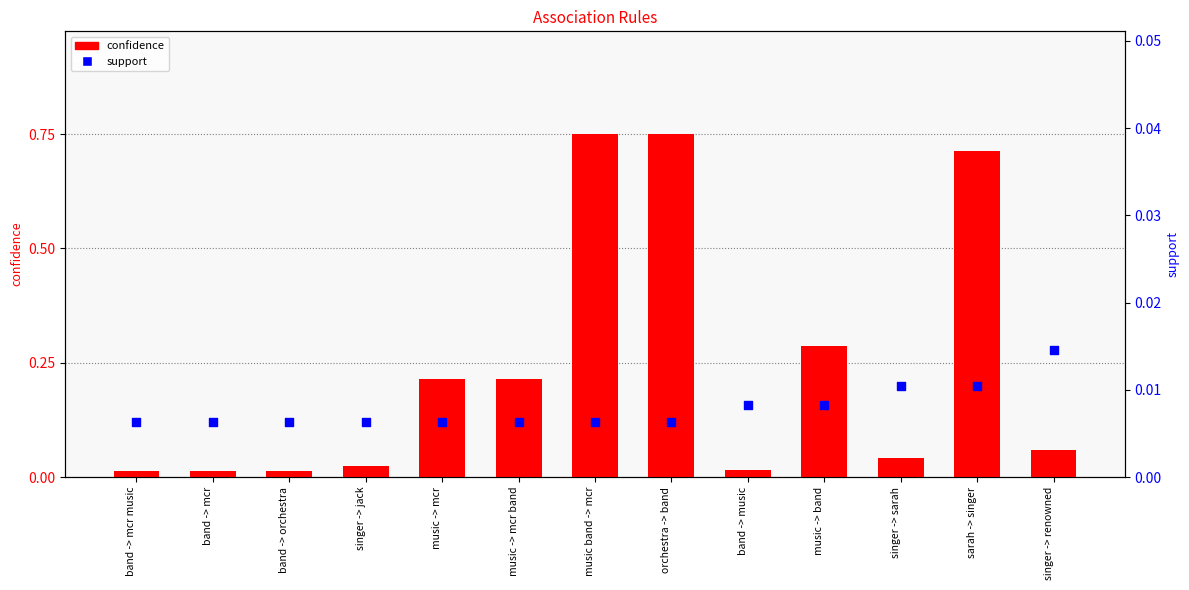

Which series has the largest Y range (max minus min)?

confidence